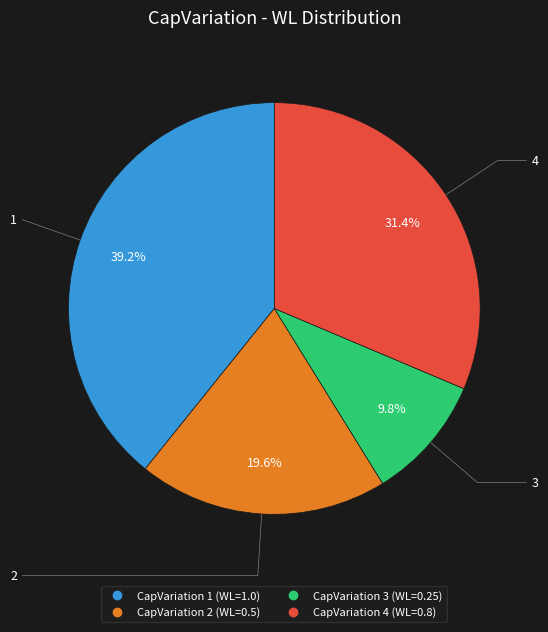

Is there any slice that represents more than half of the pie?

No